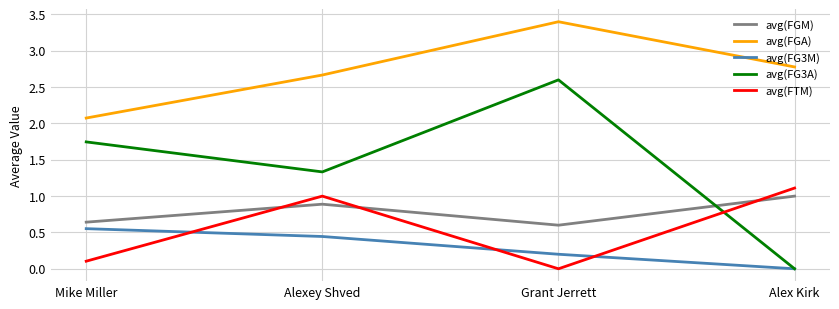

True or false: avg(FGA) and avg(FG3M) cross at least once.

False